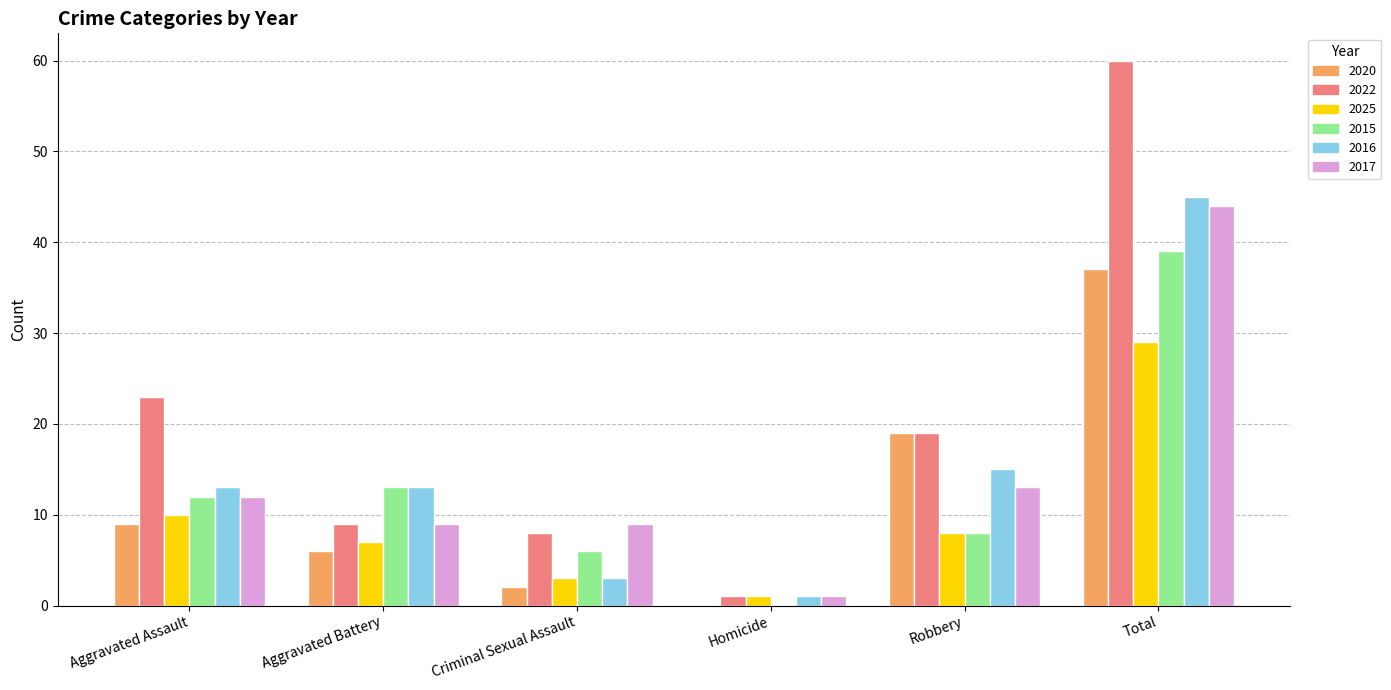

What is the total value across all series at Aggravated Battery?

57